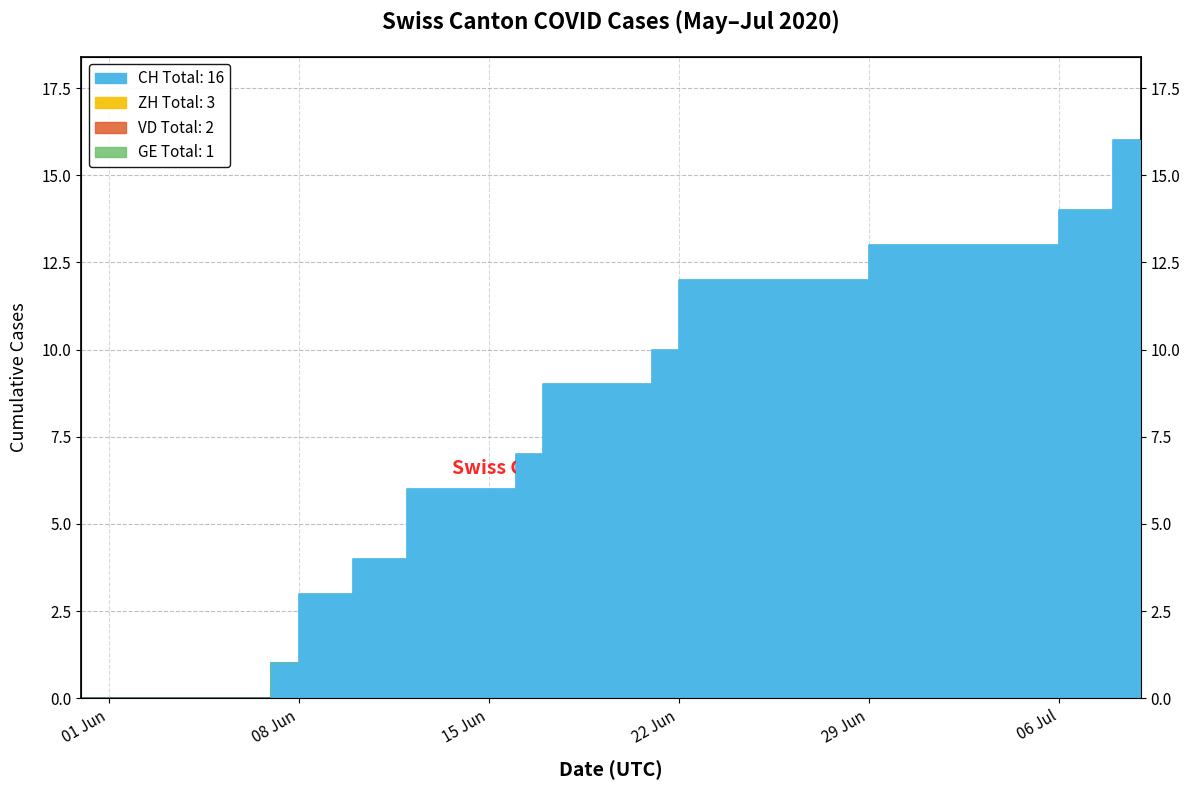

Reading left to right, transcribe all the data shown in this chart.

CH: 0	0	0	0	0	0	0	1	3	3	4	4	6	6	6	6	7	9	9	9	9	10	12	12	12	12	12	12	12	13	13	13	13	13	13	13	14	14	16	16
ZH: 0	0	0	0	0	0	0	0	0	0	0	0	0	0	0	0	0	0	0	0	0	0	0	0	0	0	0	0	0	1	1	1	1	1	1	1	1	1	3	3
VD: 0	0	0	0	0	0	0	0	0	0	0	0	1	1	1	1	1	1	1	1	1	1	2	2	2	2	2	2	2	2	2	2	2	2	2	2	2	2	2	2
GE: 0	0	0	0	0	0	0	1	1	1	1	1	1	1	1	1	1	1	1	1	1	1	1	1	1	1	1	1	1	1	1	1	1	1	1	1	1	1	1	1